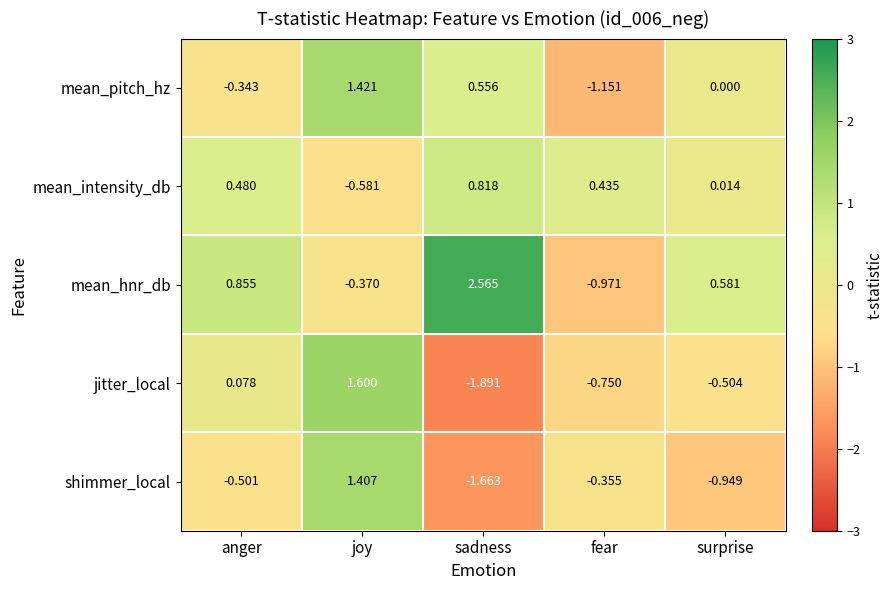

Rank the categories by mean_intensity_db value from highest to lowest.

sadness, anger, fear, surprise, joy